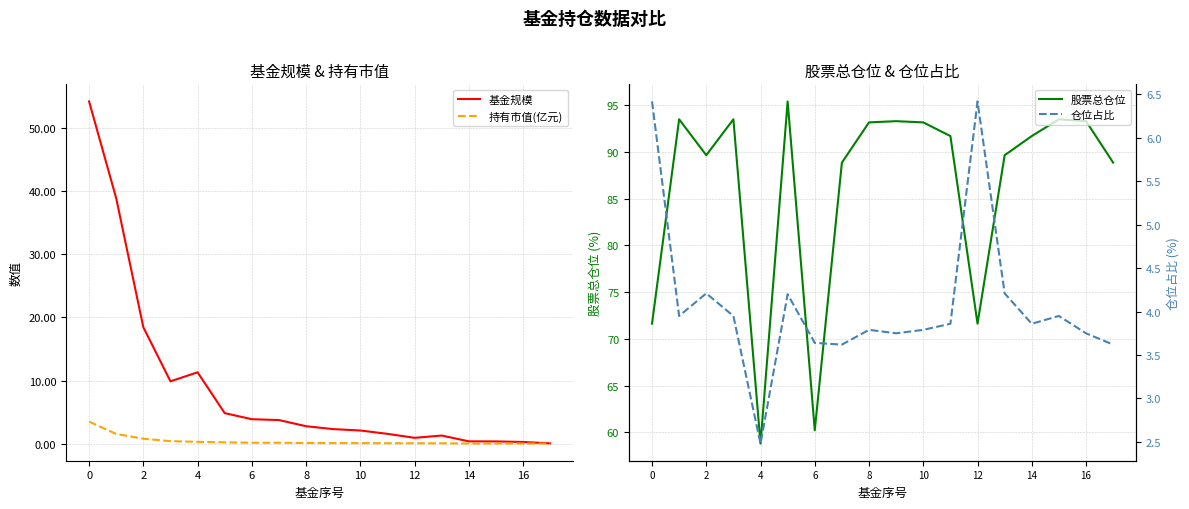

What is the highest value of the 持有市值(亿元) series?

3.5